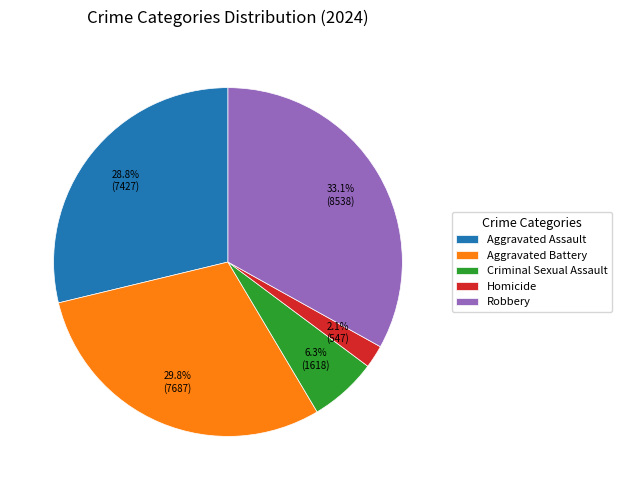

Between Criminal Sexual Assault and Homicide, which is larger?

Criminal Sexual Assault